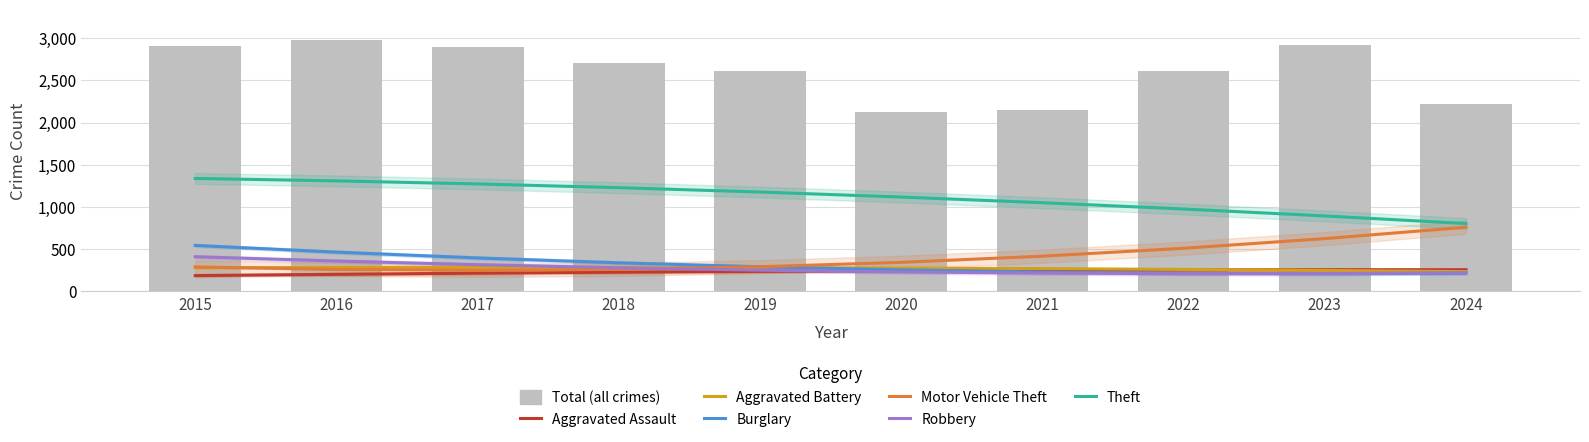

Reading left to right, extract all data points from this chart.

Aggravated Assault: 2015=187.6	2016=203.1	2017=216.6	2018=228.2	2019=237.9	2020=245.6	2021=251.4	2022=255.2	2023=257.1	2024=257.1
Aggravated Battery: 2015=280.3	2016=284.2	2017=285.9	2018=285.4	2019=282.6	2020=277.6	2021=270.3	2022=260.8	2023=249.0	2024=235.0
Burglary: 2015=544.8	2016=465.5	2017=396.9	2018=339.0	2019=291.8	2020=255.3	2021=229.5	2022=214.5	2023=210.2	2024=216.6
Motor Vehicle Theft: 2015=290.3	2016=259.8	2017=250.0	2018=260.9	2019=292.5	2020=344.7	2021=417.6	2022=511.2	2023=625.5	2024=760.4
Robbery: 2015=411.0	2016=359.9	2017=316.4	2018=280.4	2019=251.9	2020=230.9	2021=217.5	2022=211.6	2023=213.2	2024=222.3
Theft: 2015=1338.0	2016=1309.1	2017=1272.7	2018=1228.6	2019=1176.9	2020=1117.6	2021=1050.7	2022=976.1	2023=894.0	2024=804.2